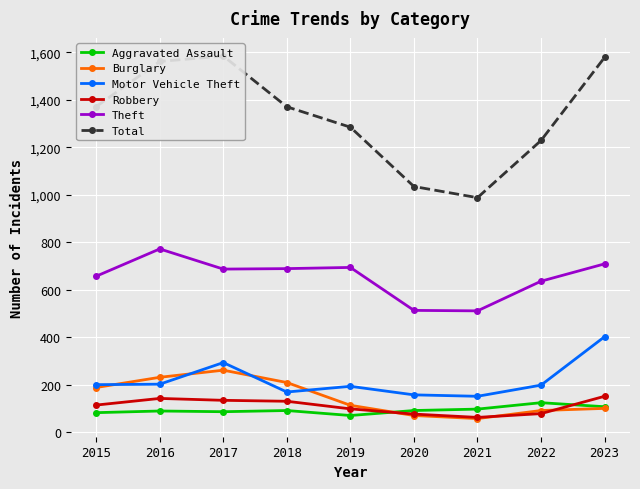

What is the value of the Aggravated Assault point at the 8th from the left?

124